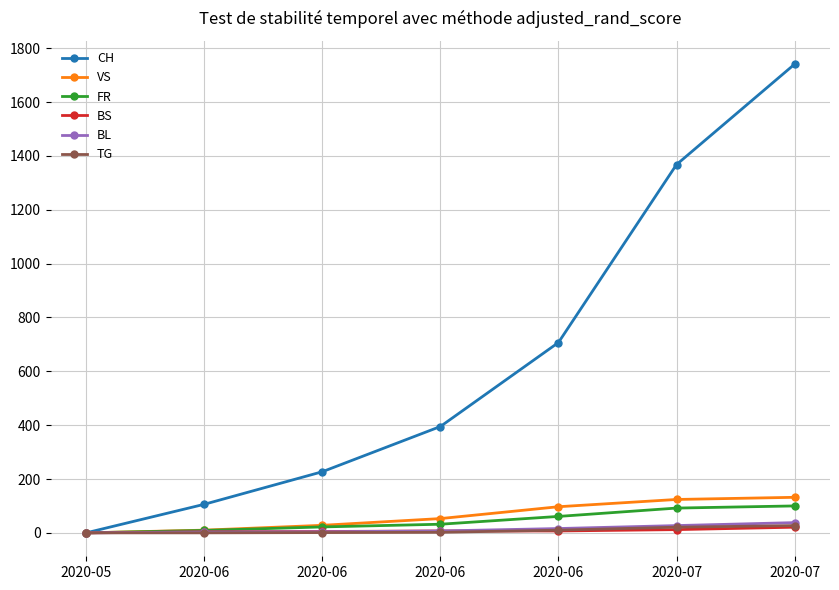

What is the maximum value for FR?

100